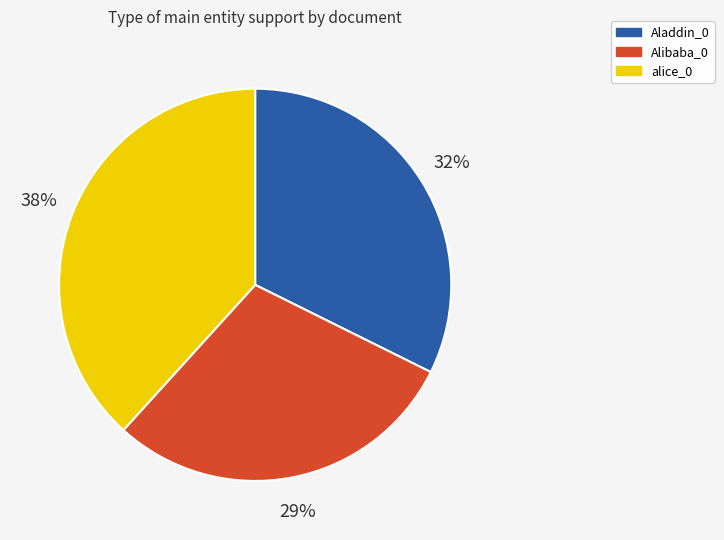

Count the number of slices in the pie.

3